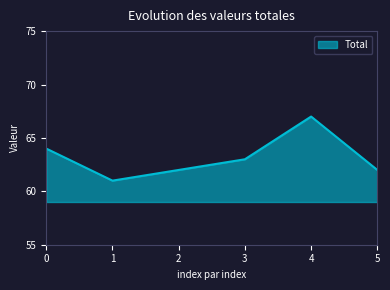

At which category does the chart reach its peak across all series?

4